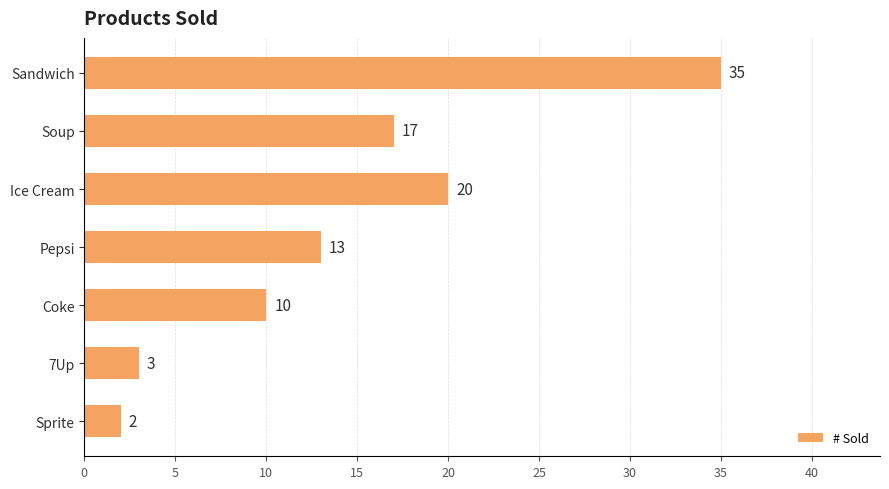

What is the change in value from Coke to 7Up?

-7